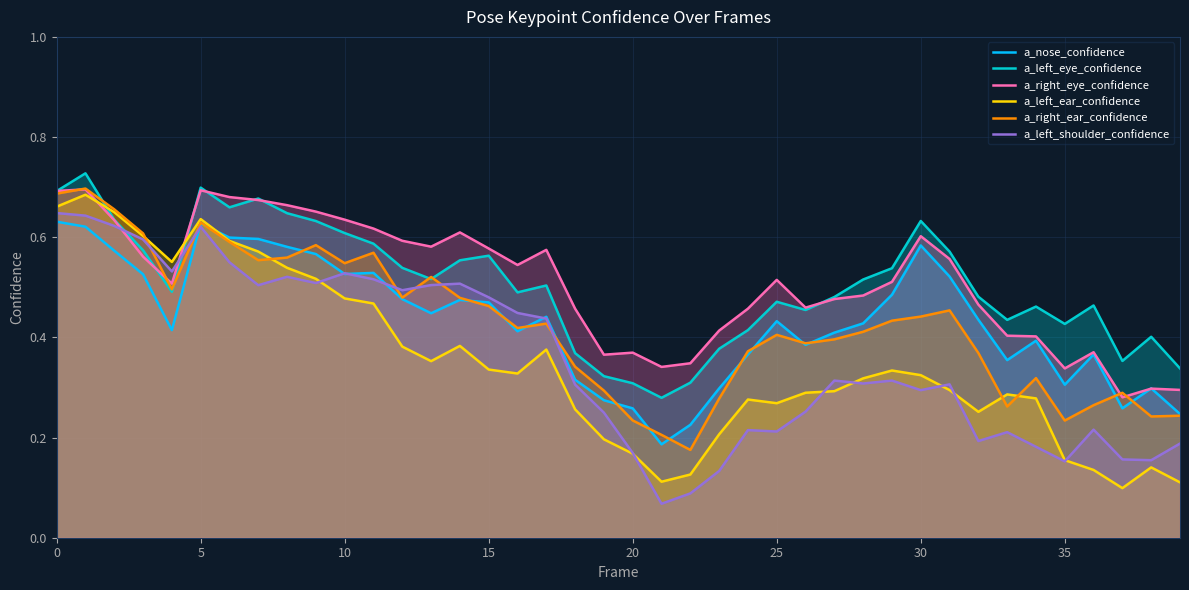

The value of a_left_shoulder_confidence at 0 is 0.2. True or false?

False